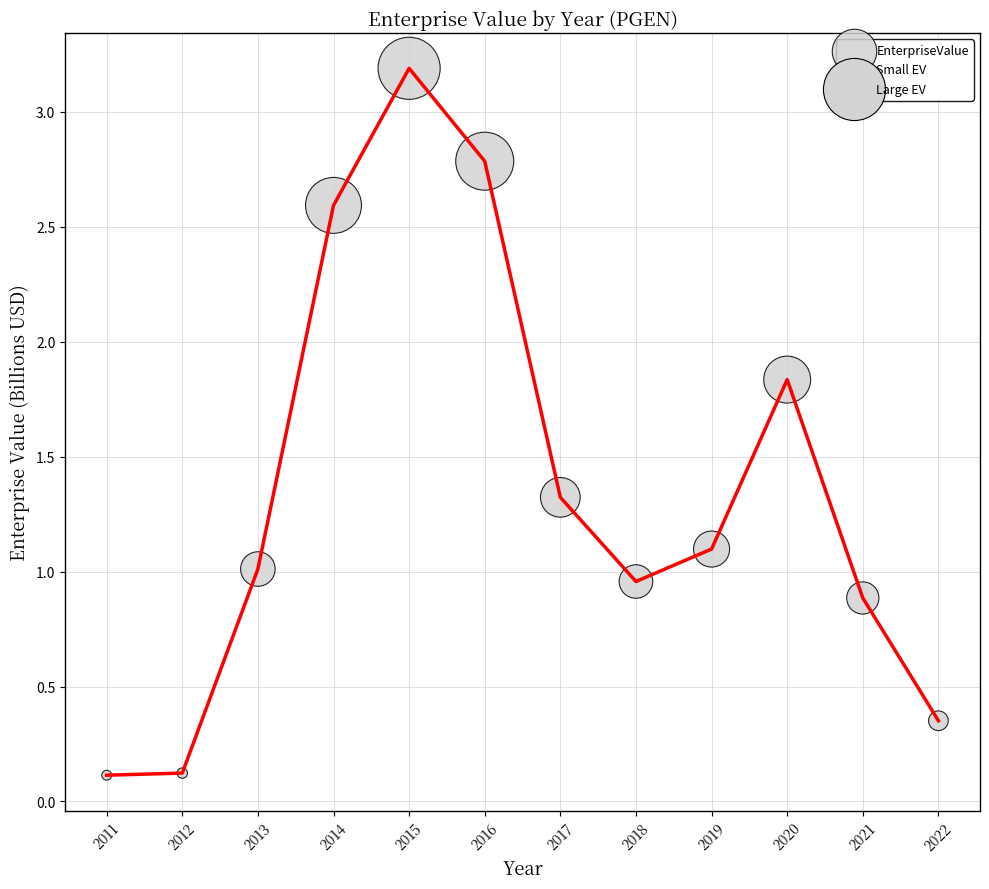

What is the range of X values (max minus min)?

11.0